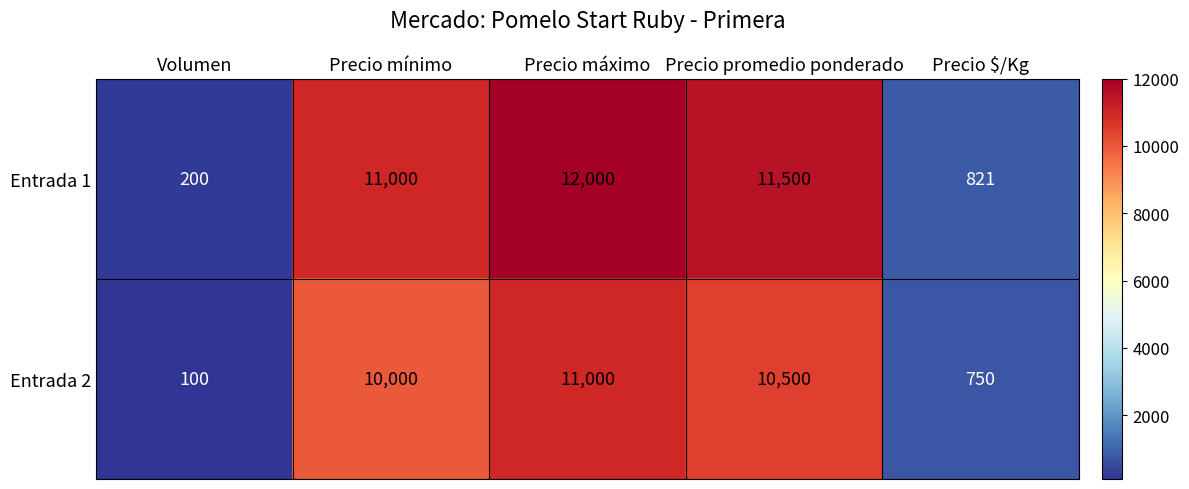

At which label is Entrada 1 closest to 6100?

Precio mínimo